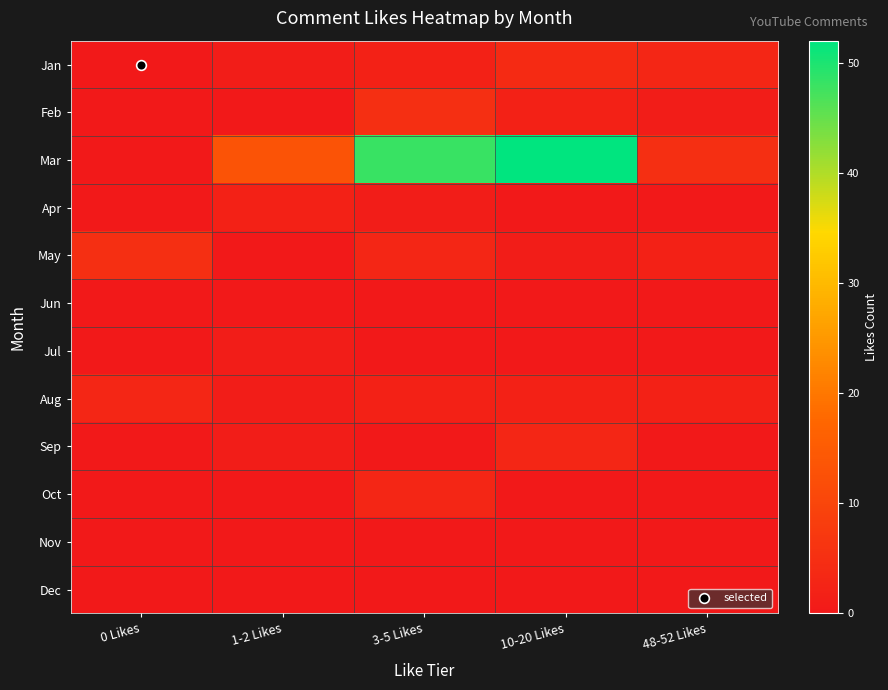

Reading right to left, transcribe all the data shown in this chart.

Jan: 48-52 Likes=3	10-20 Likes=4	3-5 Likes=2	1-2 Likes=1	0 Likes=0
Feb: 48-52 Likes=1	10-20 Likes=2	3-5 Likes=5	1-2 Likes=0	0 Likes=0
Mar: 48-52 Likes=5	10-20 Likes=52	3-5 Likes=48	1-2 Likes=13	0 Likes=0
Apr: 48-52 Likes=0	10-20 Likes=0	3-5 Likes=1	1-2 Likes=2	0 Likes=0
May: 48-52 Likes=2	10-20 Likes=1	3-5 Likes=3	1-2 Likes=0	0 Likes=5
Jun: 48-52 Likes=0	10-20 Likes=0	3-5 Likes=0	1-2 Likes=0	0 Likes=0
Jul: 48-52 Likes=0	10-20 Likes=0	3-5 Likes=0	1-2 Likes=1	0 Likes=0
Aug: 48-52 Likes=2	10-20 Likes=2	3-5 Likes=2	1-2 Likes=1	0 Likes=3
Sep: 48-52 Likes=0	10-20 Likes=3	3-5 Likes=0	1-2 Likes=1	0 Likes=0
Oct: 48-52 Likes=0	10-20 Likes=0	3-5 Likes=3	1-2 Likes=0	0 Likes=0
Nov: 48-52 Likes=0	10-20 Likes=0	3-5 Likes=0	1-2 Likes=0	0 Likes=0
Dec: 48-52 Likes=0	10-20 Likes=0	3-5 Likes=0	1-2 Likes=0	0 Likes=0